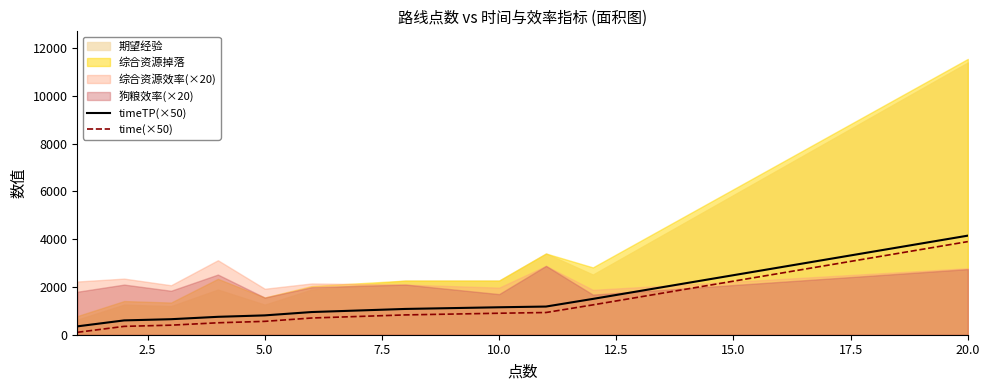

True or false: timeTP(×50) and time(×50) cross at least once.

False